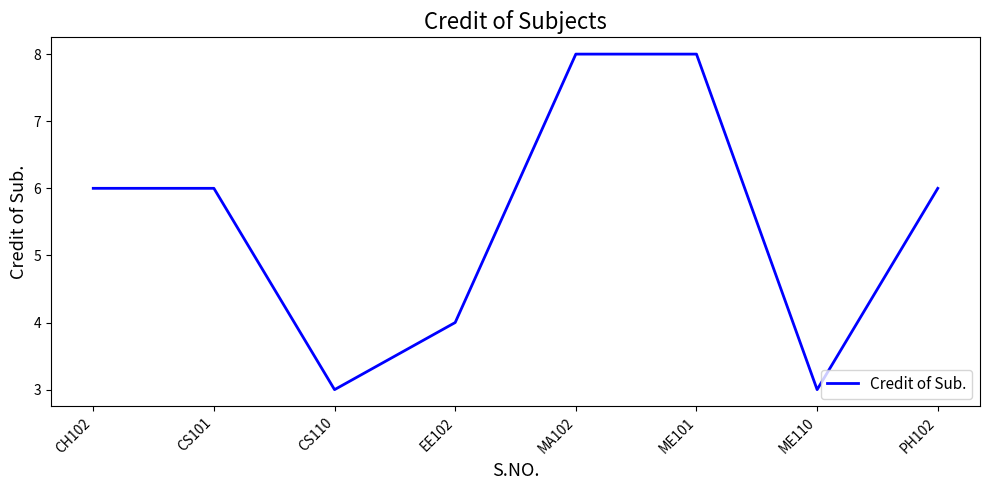

What is the sum of all values?

44